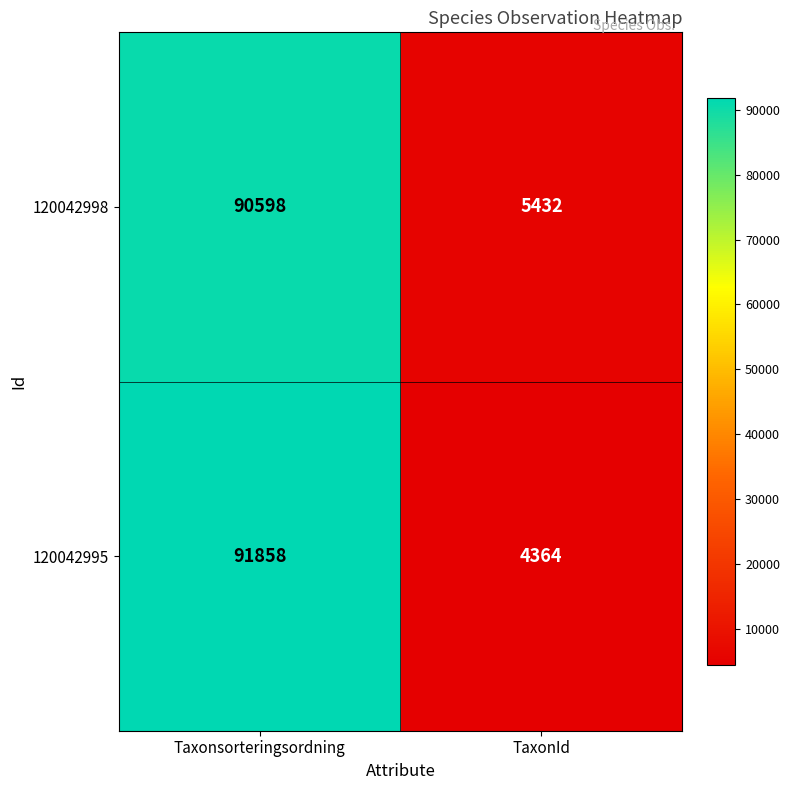

What is the difference between the 120042995 values at TaxonId and Taxonsorteringsordning?

87494